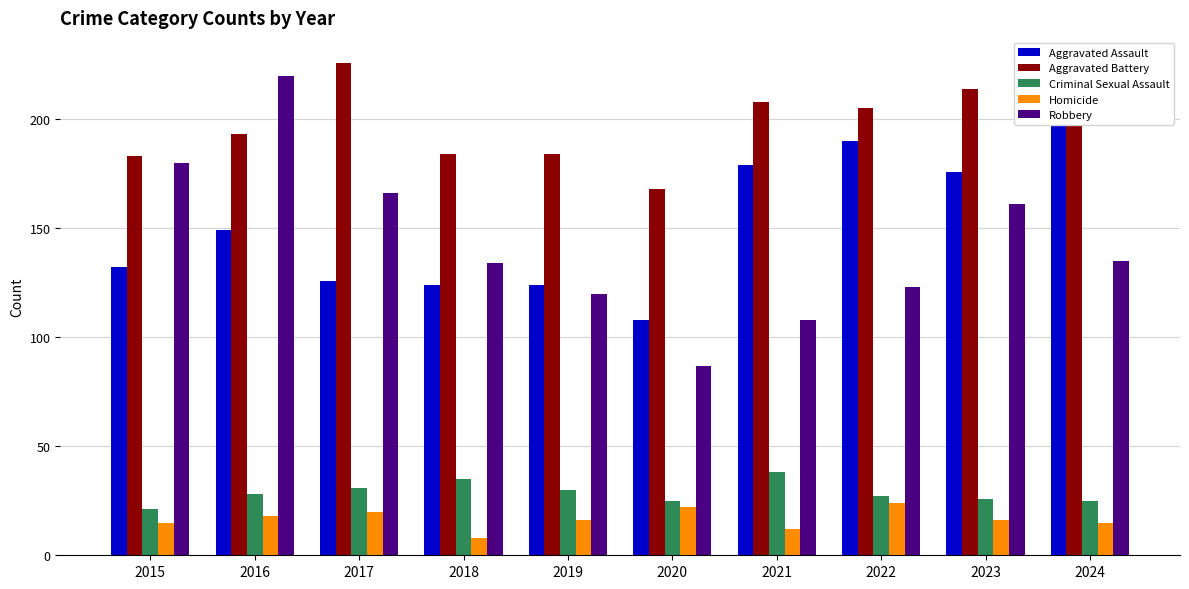

List the labels in order of Aggravated Battery value, largest first.

2017, 2023, 2021, 2022, 2024, 2016, 2018, 2019, 2015, 2020